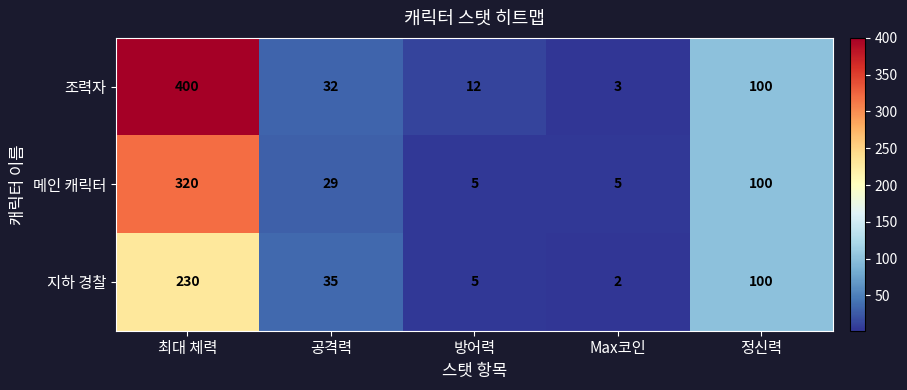

Where does the 지하 경찰 series first go above 35?

최대 체력